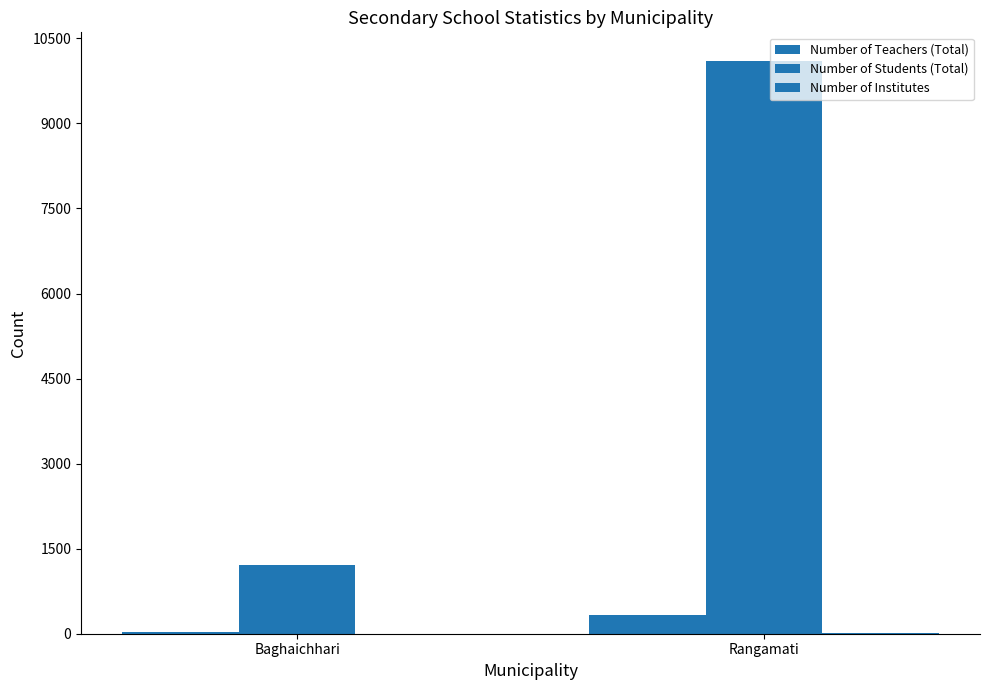

Reading left to right, what are all the values shown in this chart?

Number of Teachers (Total): Baghaichhari=33	Rangamati=333
Number of Students (Total): Baghaichhari=1214	Rangamati=10101
Number of Institutes: Baghaichhari=3	Rangamati=11